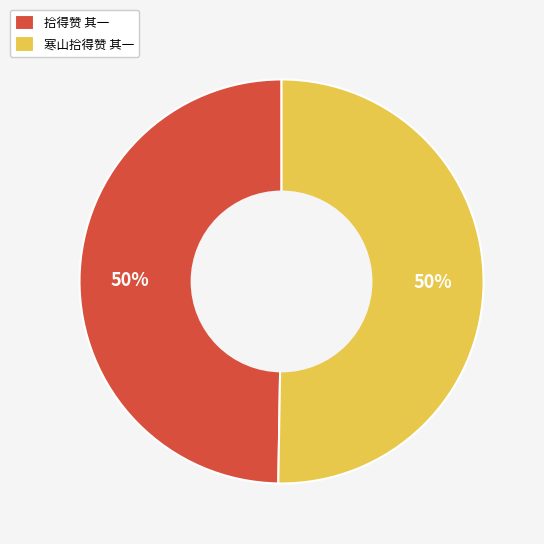

What percentage is the 寒山拾得赞 其一 slice, to the nearest percent?

50%